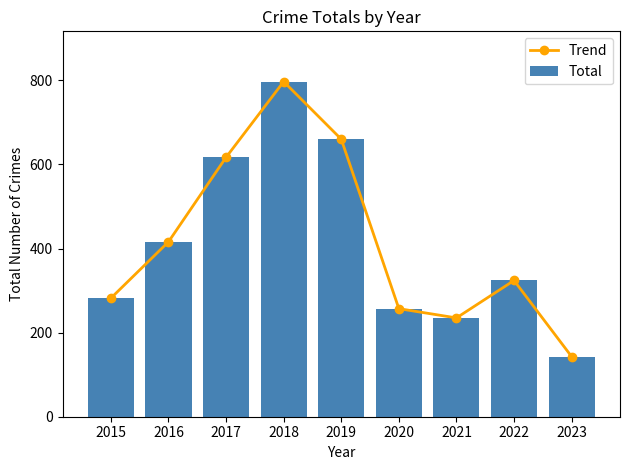

How many data points in Total are less than 324?

4